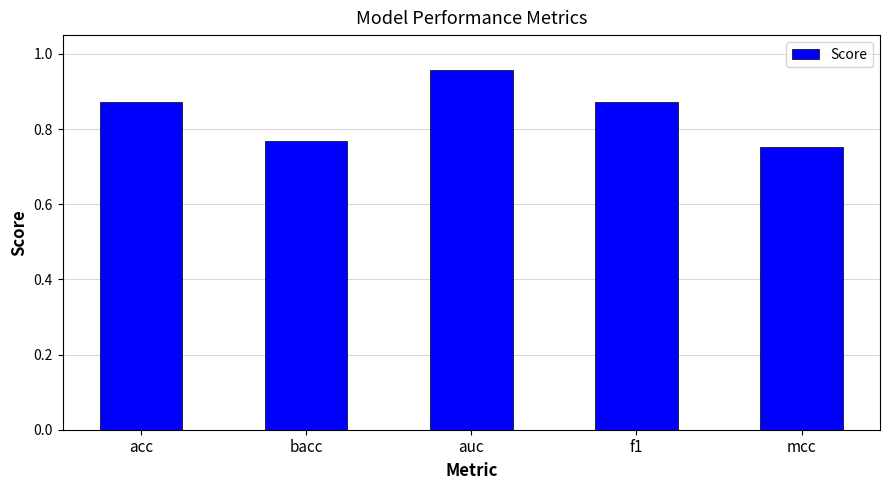

What is the label of the 3rd bar from the right?

auc